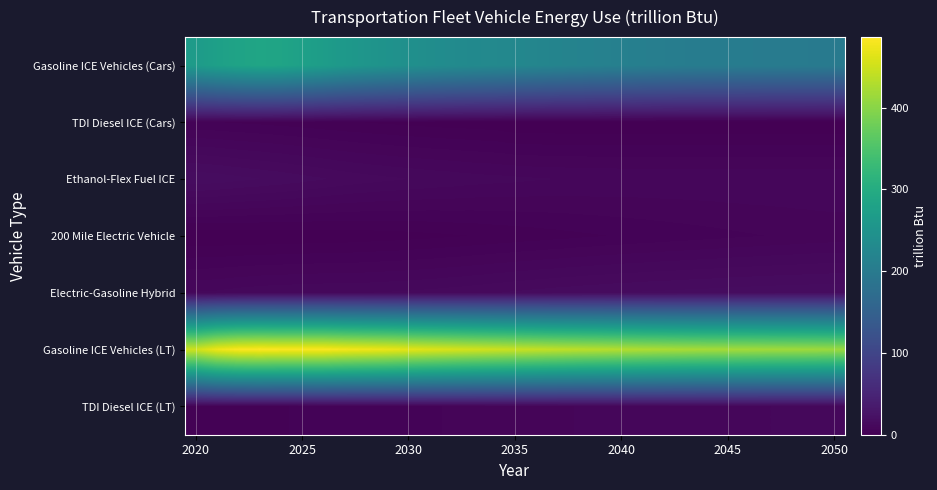

Reading right to left, what are all the values shown in this chart?

Gasoline ICE Vehicles (Cars): 200.1	201.2	202.0	202.5	203.5	204.0	204.1	205.2	207.2	209.3	211.6	214.0	216.3	219.0	222.4	225.7	228.4	231.0	234.4	238.6	243.3	248.4	254.0	260.6	269.7	276.3	283.7	285.5	282.1	275.5	266.0
TDI Diesel ICE (Cars): 0.0	0.0	0.0	0.0	0.0	0.0	0.0	0.0	0.0	0.0	0.0	0.0	0.0	0.0	0.0	0.0	0.6	0.8	0.9	1.1	1.3	1.6	1.8	2.1	2.4	2.7	3.0	3.3	3.6	3.8	4.0
Ethanol-Flex Fuel ICE: 9.3	9.3	9.3	9.3	9.3	9.3	9.2	9.2	9.2	9.3	9.3	9.4	9.4	9.5	9.7	9.9	10.1	10.4	10.7	11.0	11.4	11.8	12.2	12.8	13.5	14.1	14.7	15.3	15.8	16.4	16.8
200 Mile Electric Vehicle: 6.4	6.2	6.0	5.8	5.5	5.3	5.0	4.8	4.5	4.2	4.0	3.7	3.4	3.1	2.8	2.5	2.2	1.9	1.7	1.4	1.2	1.0	0.8	0.6	0.5	0.4	0.3	0.3	0.2	0.2	0.2
Electric-Gasoline Hybrid: 16.8	16.7	16.6	16.5	16.4	16.2	16.0	15.8	15.6	15.4	15.2	14.9	14.6	14.3	14.0	13.6	13.2	12.8	12.4	12.1	11.8	11.6	11.4	11.3	11.2	11.1	11.0	10.7	10.4	9.9	9.6
Gasoline ICE Vehicles (LT): 413.9	415.9	417.2	417.9	419.5	420.7	421.4	423.1	425.7	428.1	431.0	434.1	436.7	439.7	443.4	446.6	449.9	453.5	457.7	461.7	466.6	472.2	475.5	478.9	484.2	484.2	484.0	486.4	484.2	474.3	451.3
TDI Diesel ICE (LT): 9.8	9.7	9.6	9.5	9.4	9.2	9.0	8.8	8.6	8.4	8.2	7.9	7.7	7.4	7.1	6.8	6.5	6.2	5.8	5.5	5.2	4.9	4.6	4.4	4.2	3.9	3.7	3.5	3.3	3.1	3.0